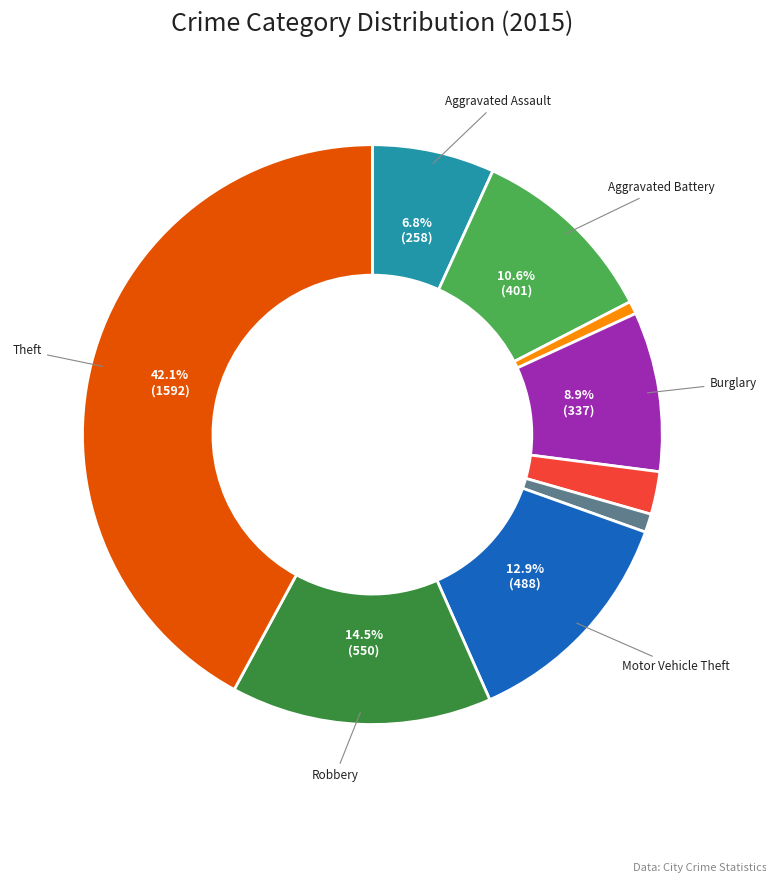

Is there a majority slice in this chart?

No